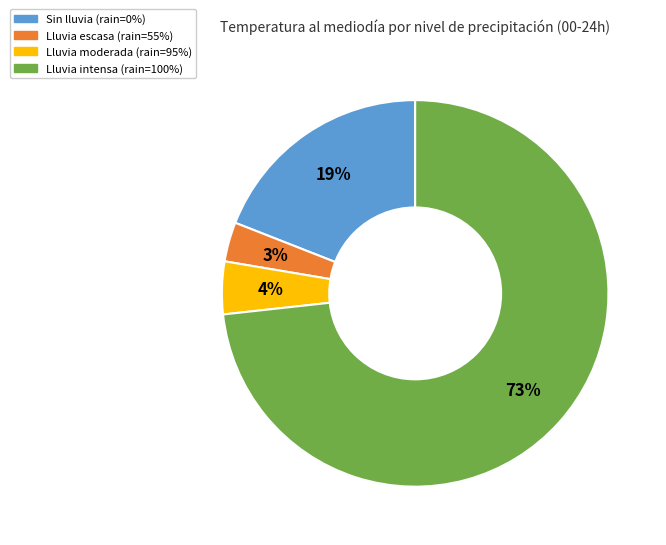

To the nearest percent, what is the average slice percentage?

25%